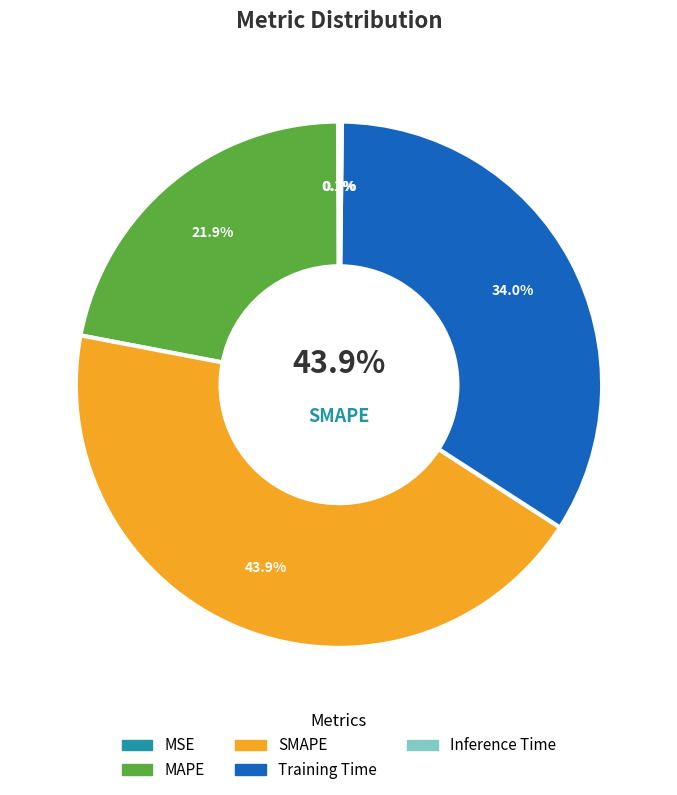

What is the total percentage of Training Time and MAPE?

55.9%